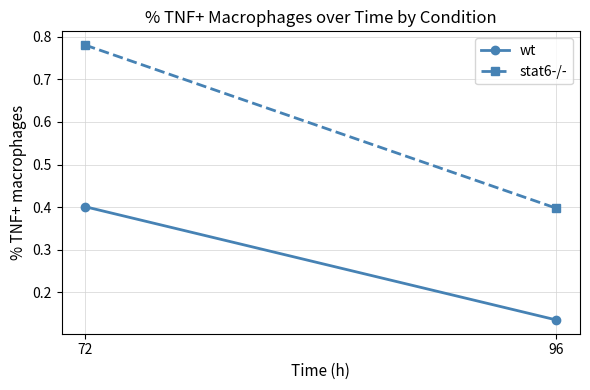

The value of stat6-/- at 72 is 0.8. True or false?

True